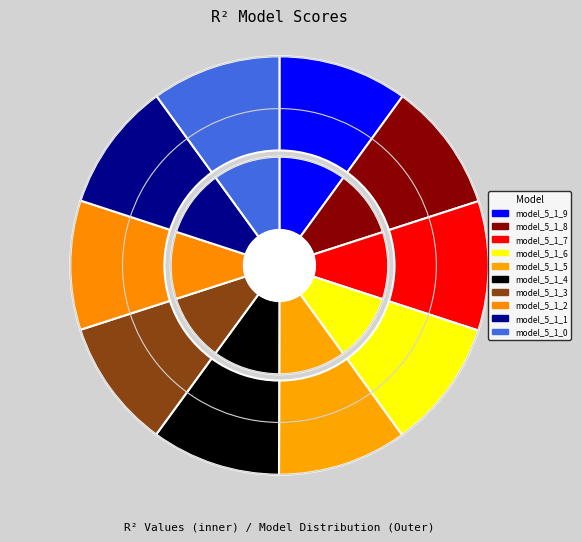

Which slice is the smallest?

model_5_1_0